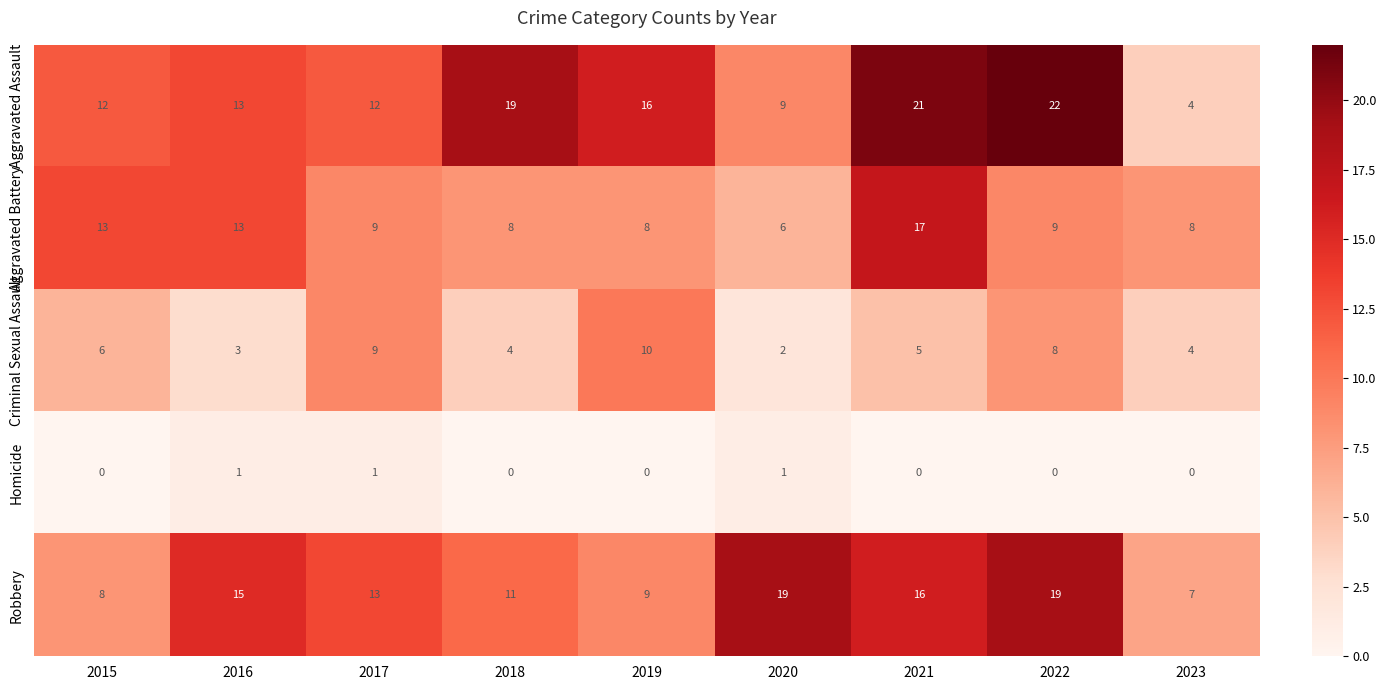

True or false: Criminal Sexual Assault has a value of 5 at 2021.

True